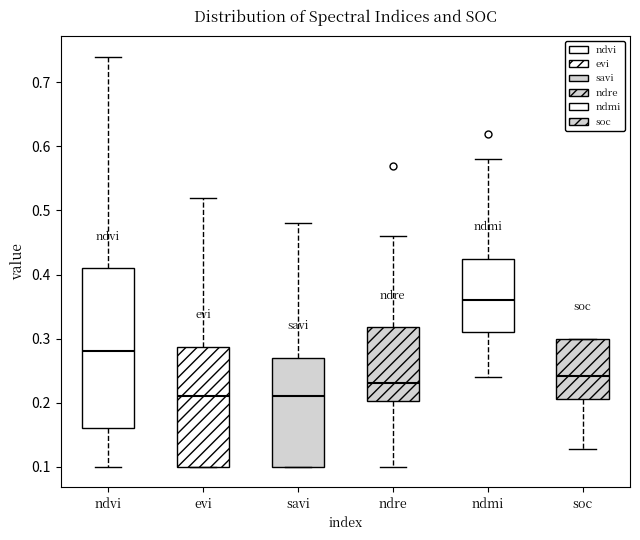

Reading left to right, read every box against the y-axis: the position of its median line, the range the box covers, and the ends of its whiskers. The values are not printed on the chart, so give them approximately, as read against the axis.

ndvi: median 0.28, box 0.16 to 0.41, whiskers 0.10 to 0.74
evi: median 0.21, box 0.10 to 0.29, whiskers 0.10 to 0.52
savi: median 0.21, box 0.10 to 0.27, whiskers 0.10 to 0.48
ndre: median 0.23, box 0.20 to 0.32, whiskers 0.10 to 0.46
ndmi: median 0.36, box 0.31 to 0.43, whiskers 0.24 to 0.58
soc: median 0.24, box 0.21 to 0.30, whiskers 0.13 to 0.30